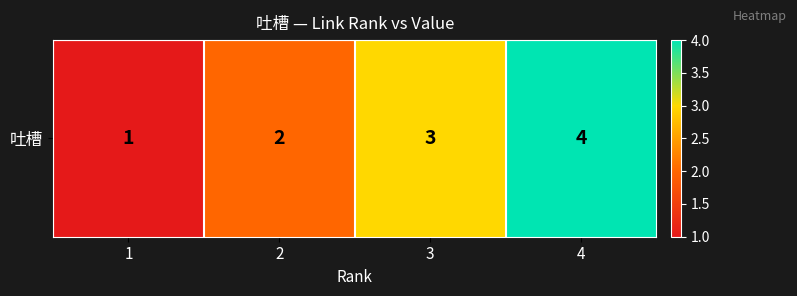

What is the difference between the maximum and second lowest values?

2